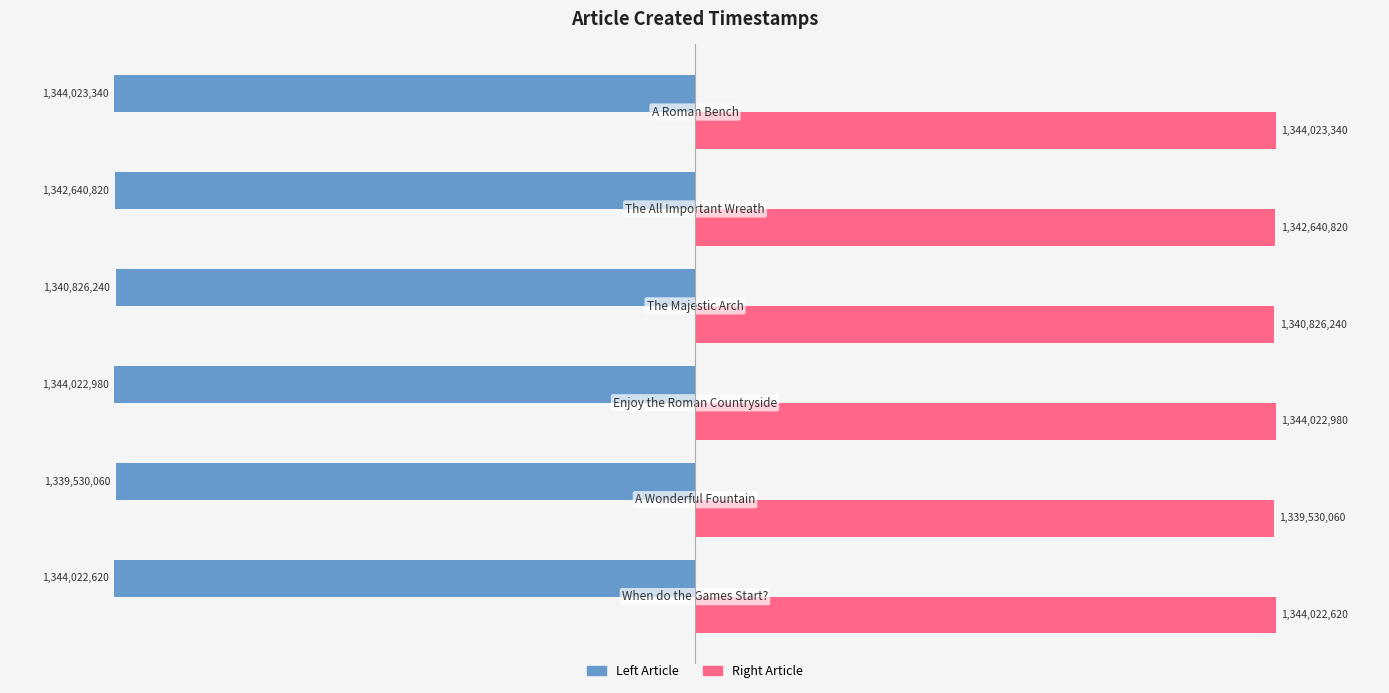

Which series has the largest total across all categories?

Right Article